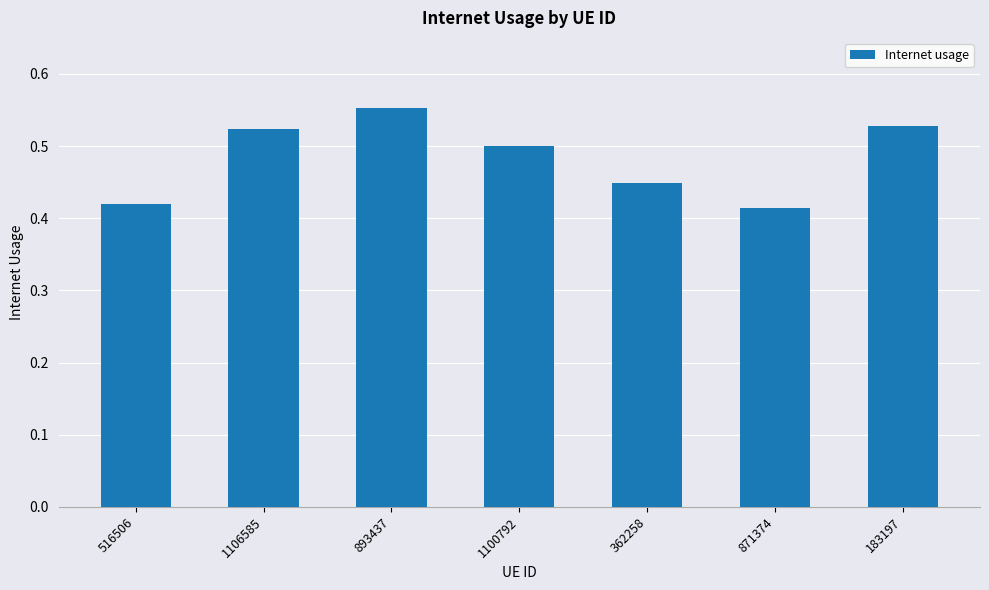

How many values are between 0 and 1?

7